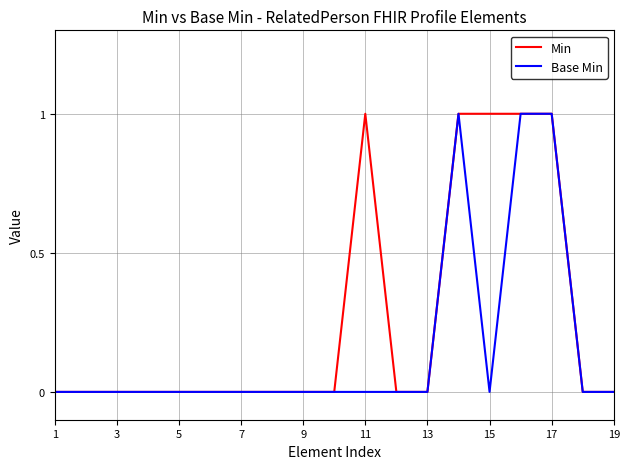

Does the chart display data point markers on the line(s)?

No